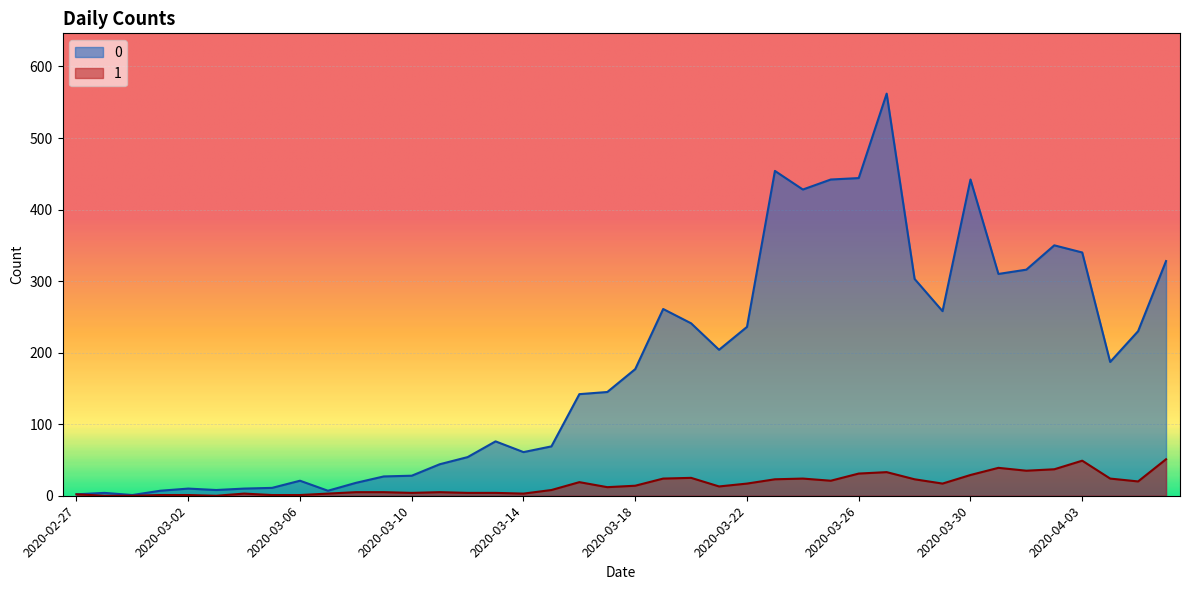

What is the sum of the 1 values at 2020-03-30 and 2020-04-03?

78